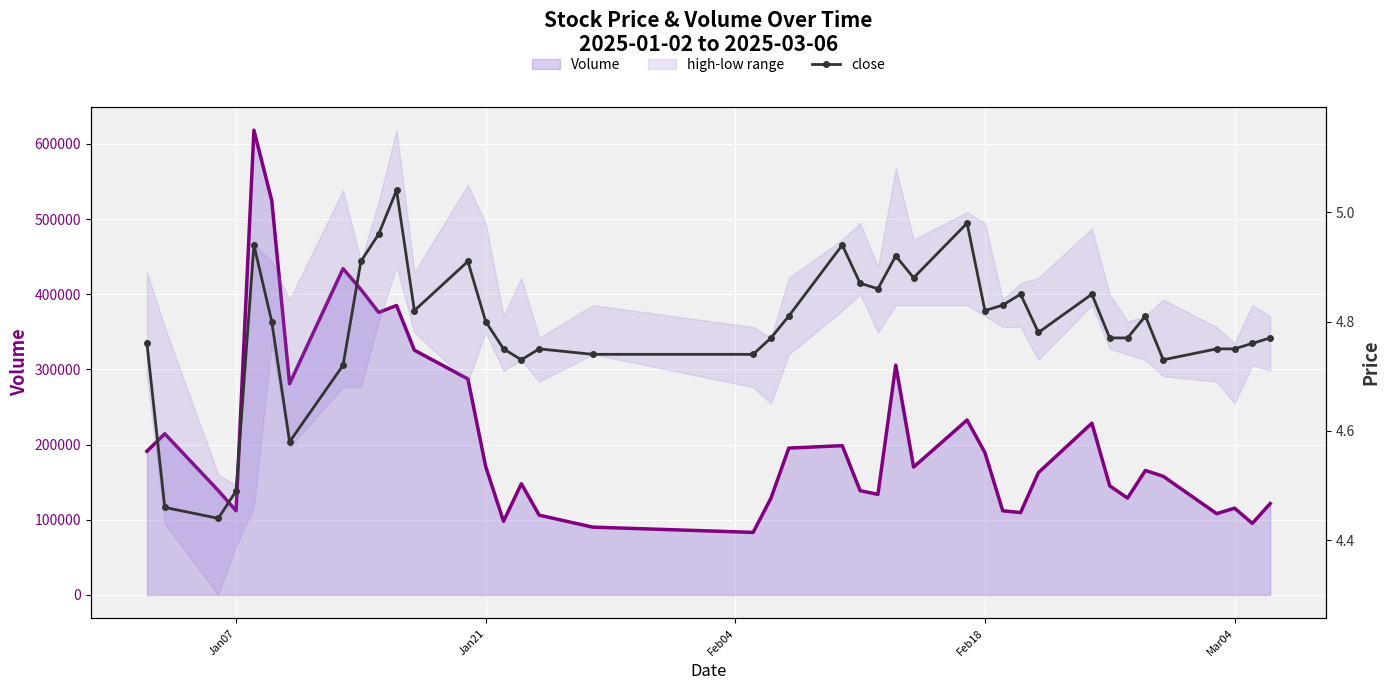

What is the difference between the highest and lowest values at Jan21?

214366.0